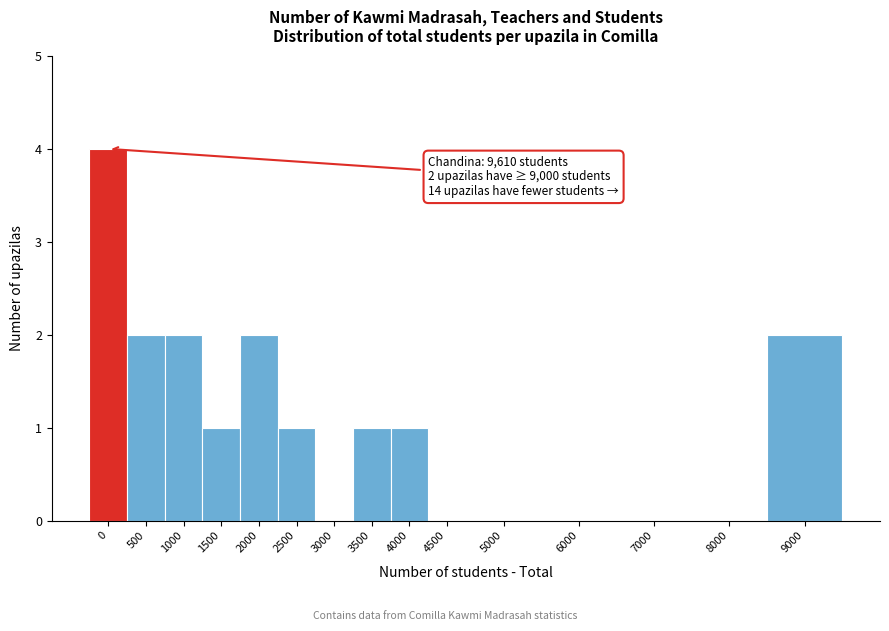

Reading left to right, list all the values displayed in this chart.

0=4	500=2	1000=2	1500=1	2000=2	2500=1	3000=0	3500=1	4000=1	4500=0	5000=0	6000=0	7000=0	8000=0	9000=2